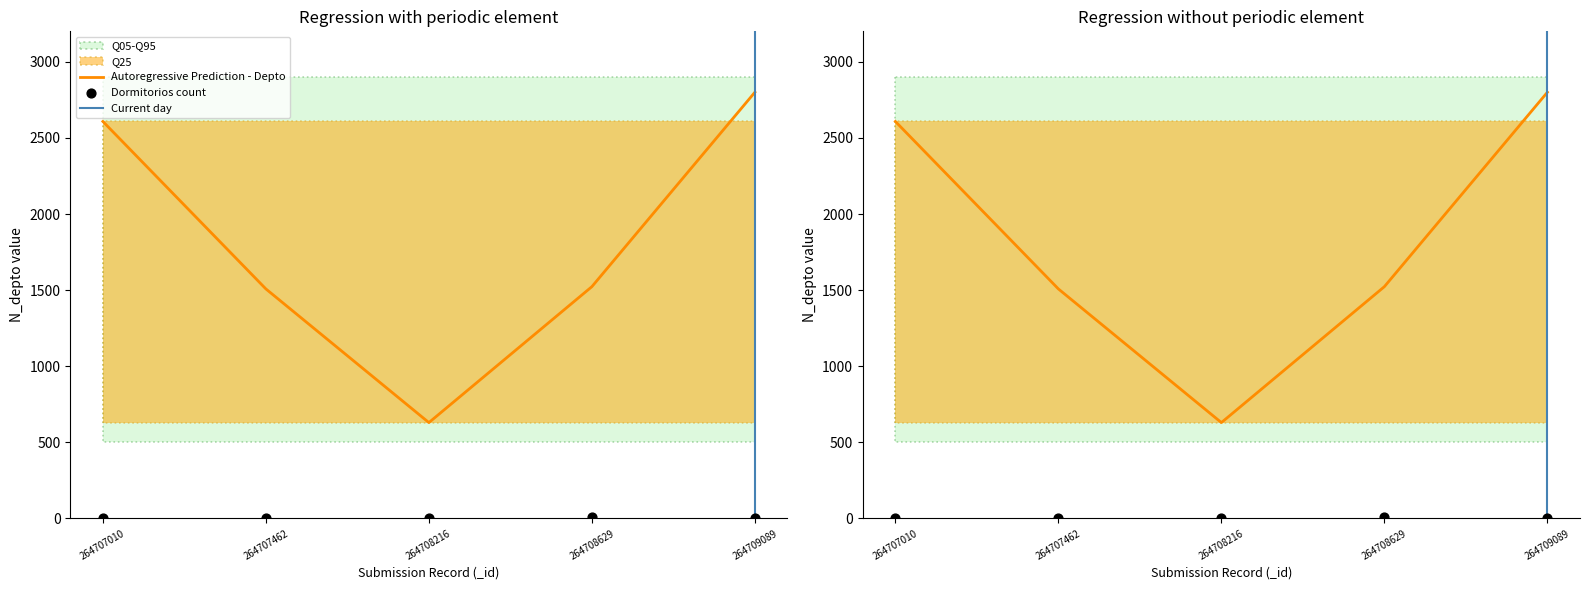

What is the total value across all series at 264708216?

632